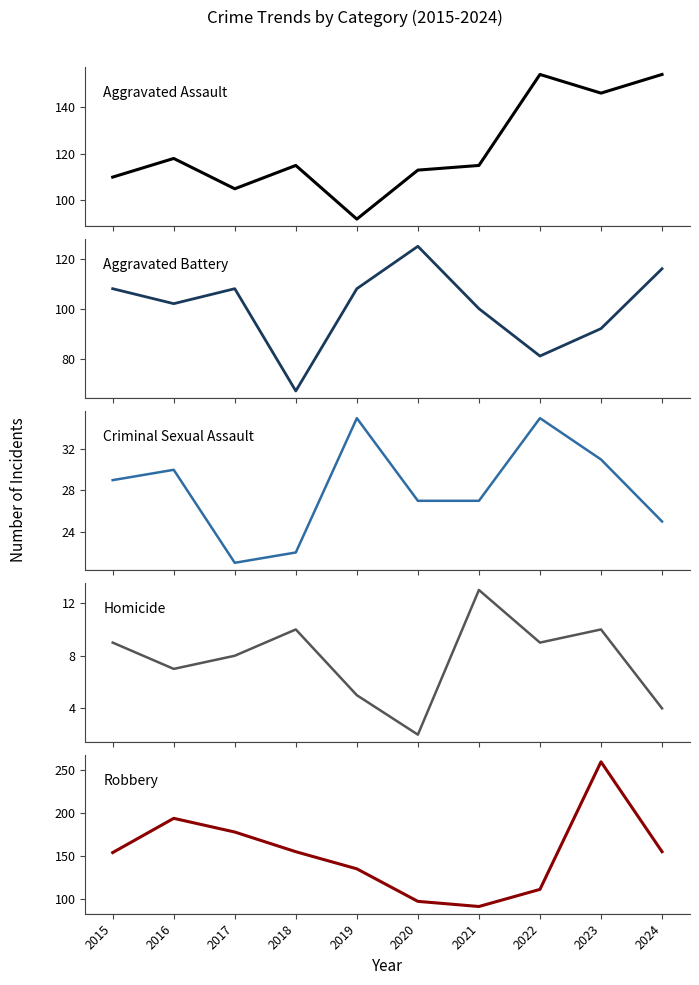

What is the sum of the Homicide values at 2022 and 2018?

19